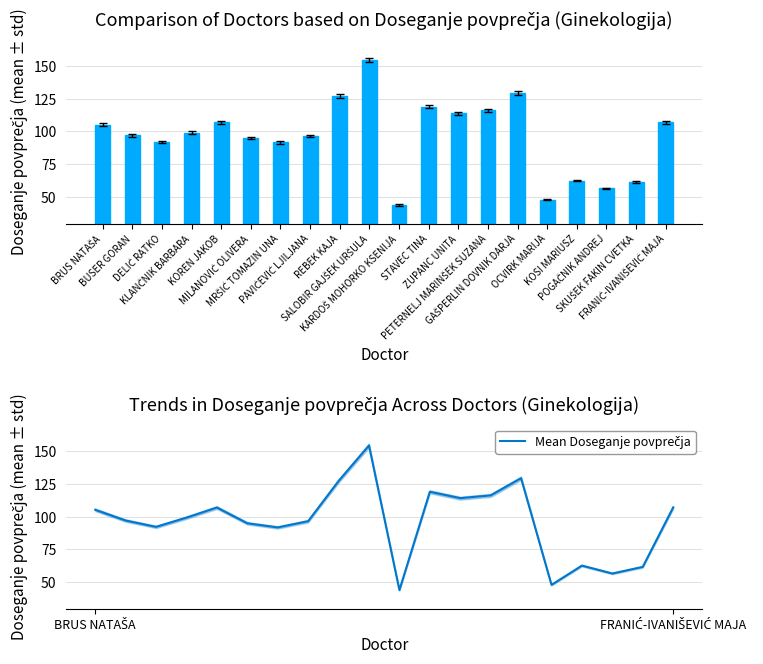

At which category does the chart reach its peak across all series?

SALOBIR GAJŠEK URŠULA